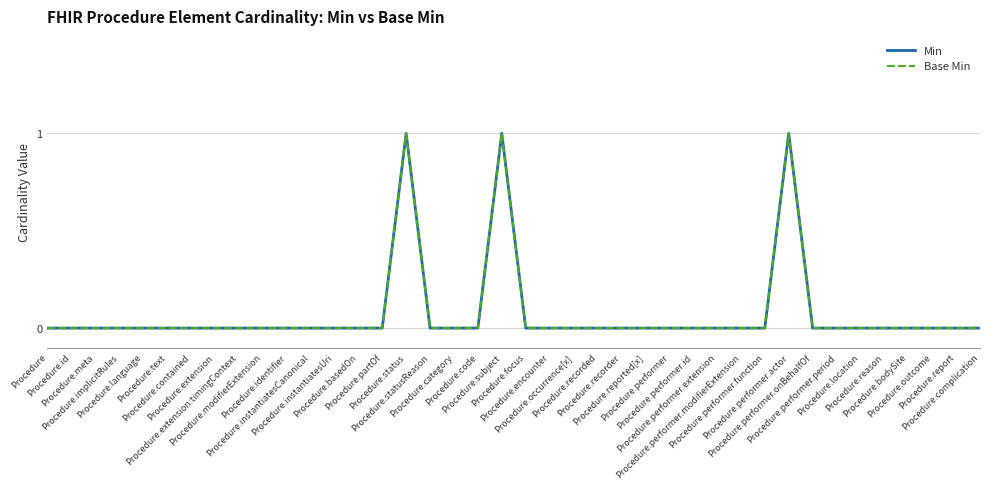

Does the chart display data point markers on the line(s)?

No